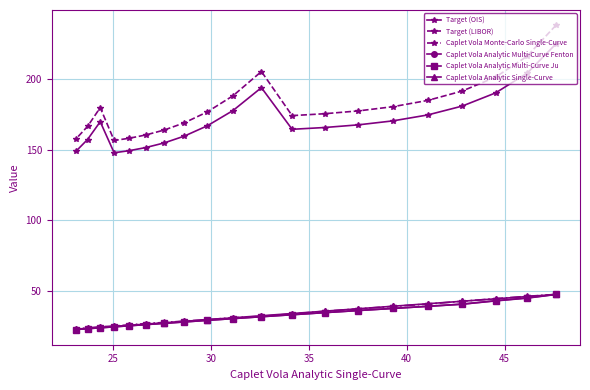

Which series has the largest total across all categories?

Target (LIBOR)